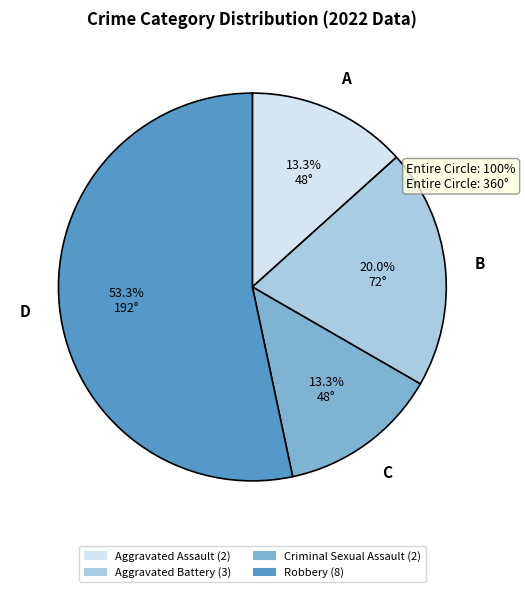

Which has a higher value, Aggravated Battery or Criminal Sexual Assault?

Aggravated Battery